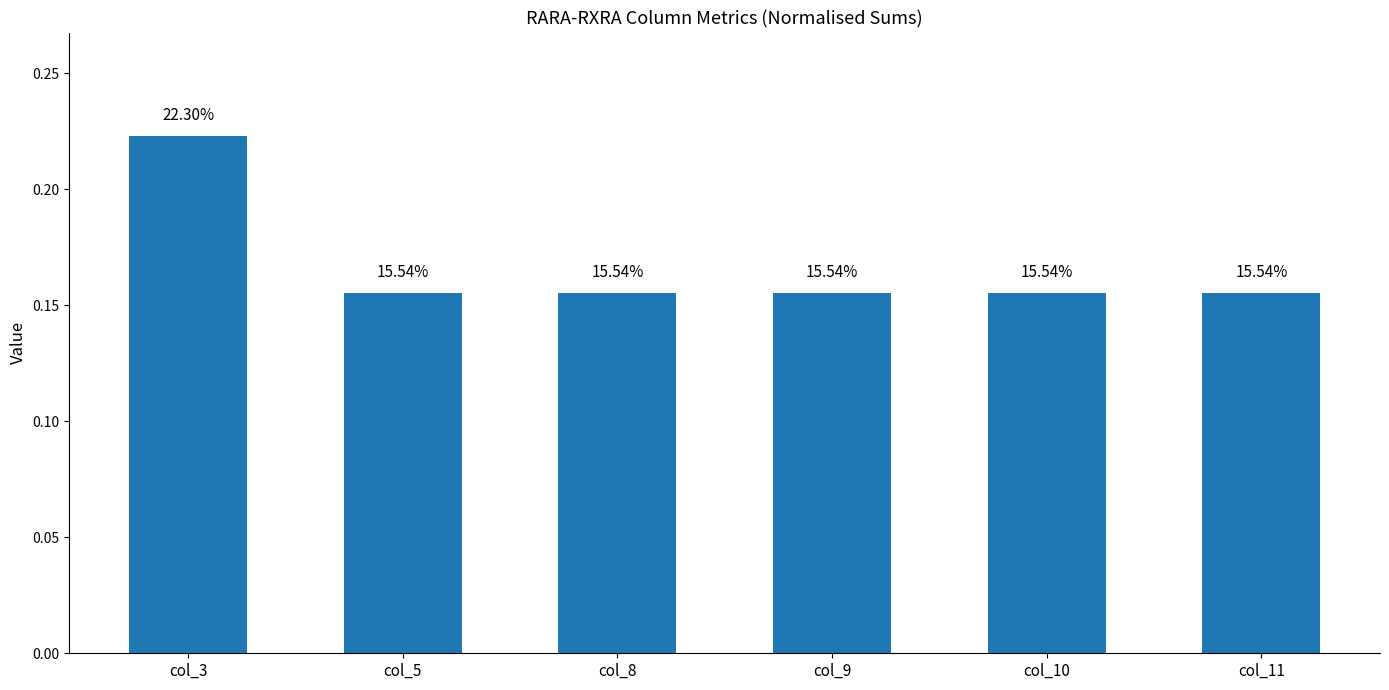

How many bars are there in total?

6